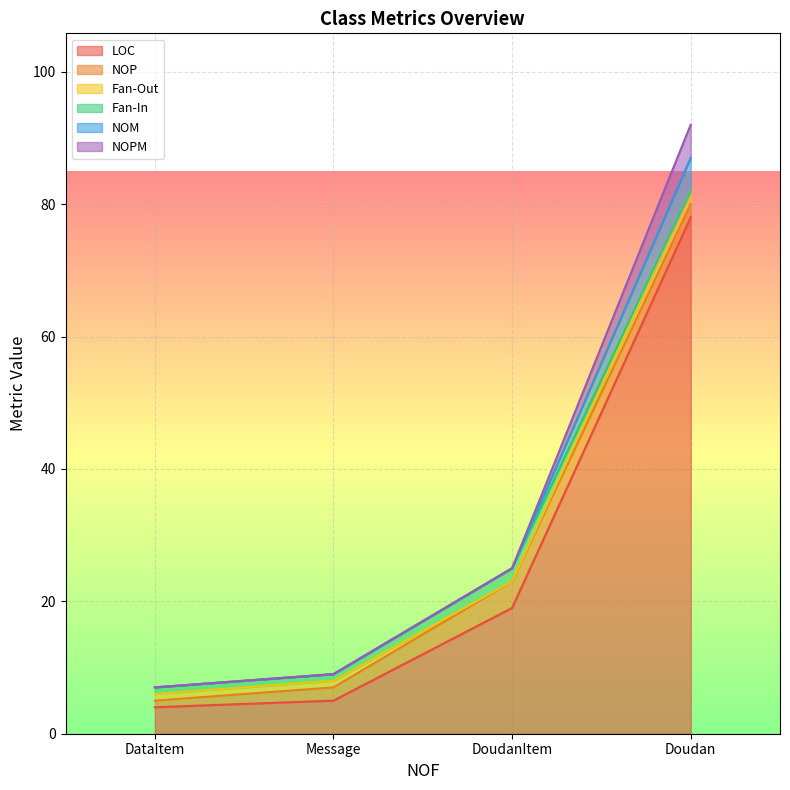

What is the value of the NOP point at the 4th from the left?

2